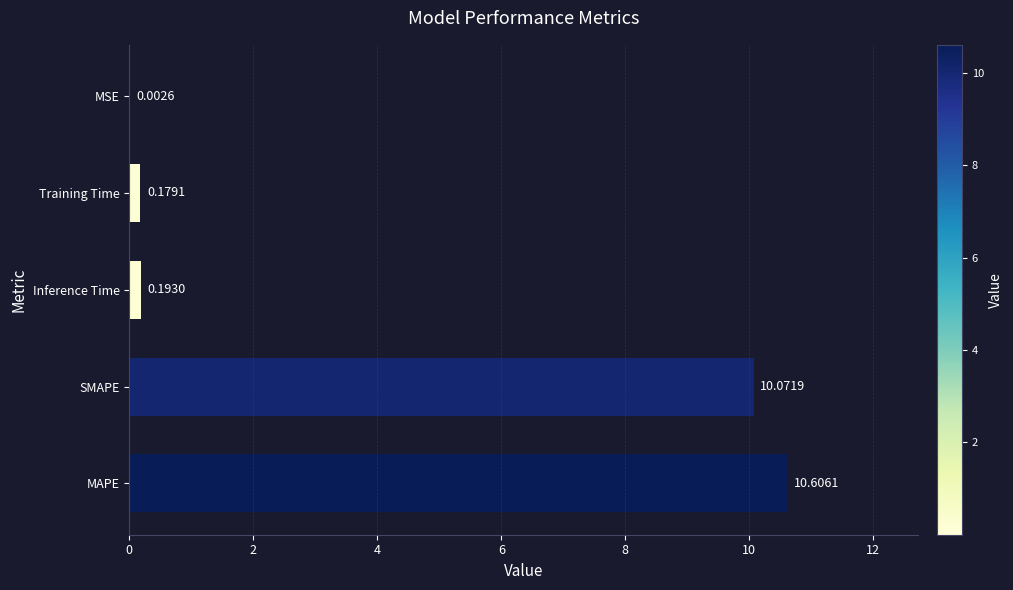

Which category has the highest value across all series?

MAPE